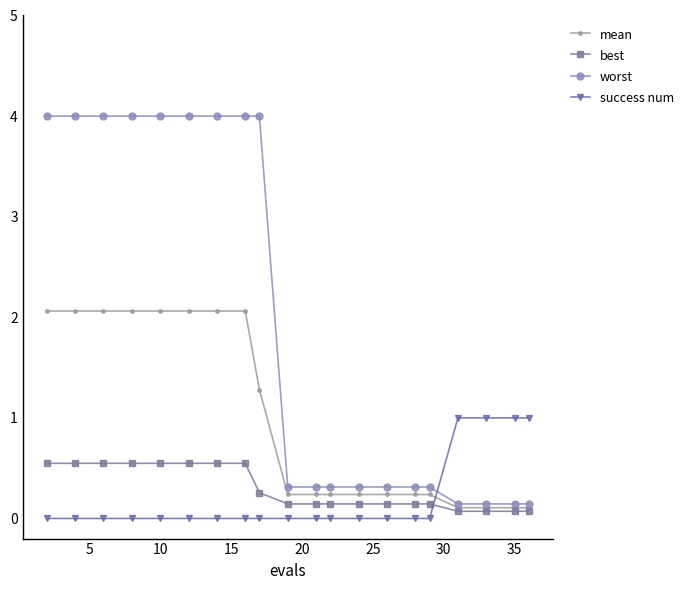

What are all the series names shown in the legend?

mean, best, worst, success num